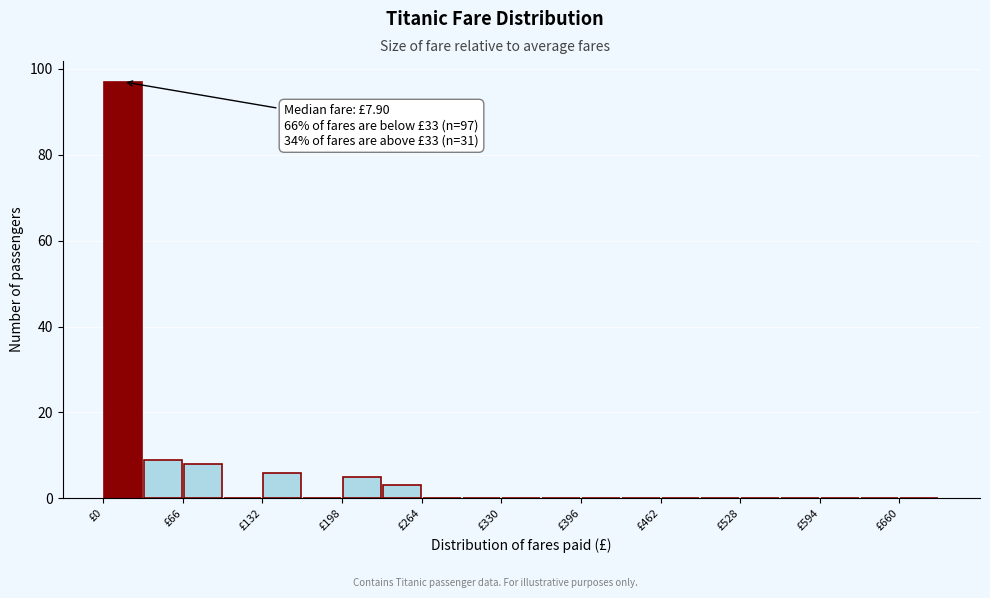

Read against the x-axis, roughly where is the centre of the tallest bar?

20